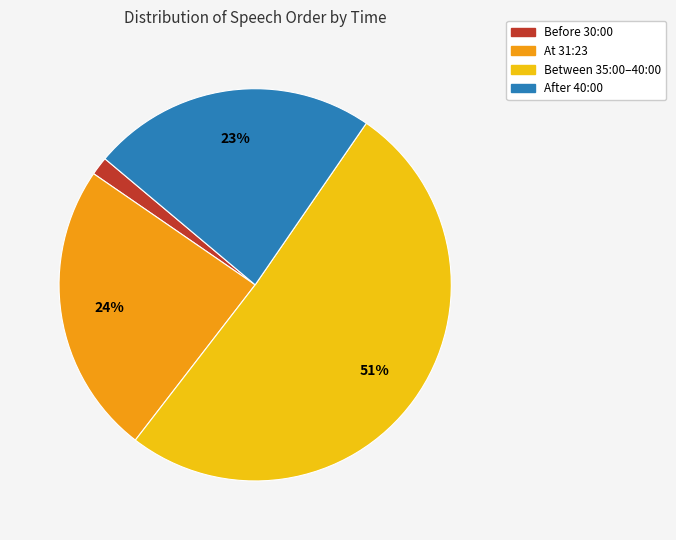

To the nearest percent, what is the average slice percentage?

25%